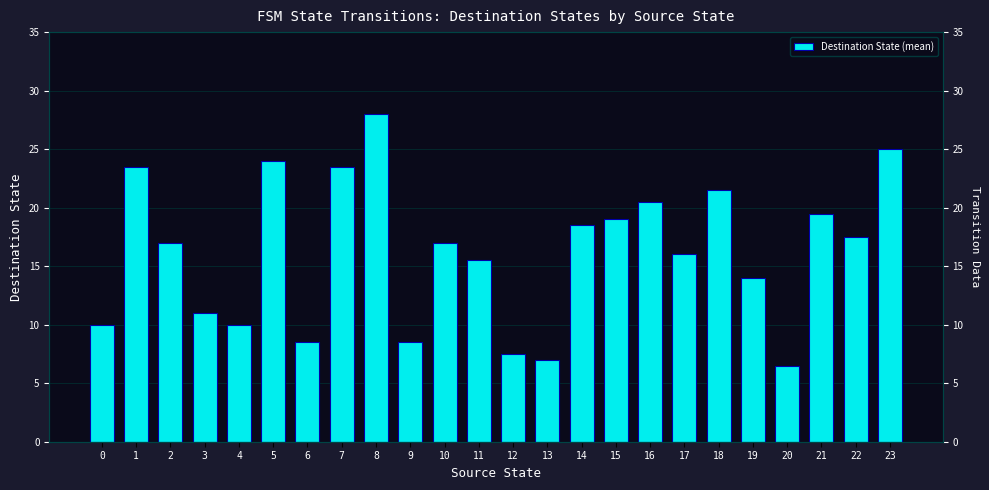

Count the number of categories in the chart.

24